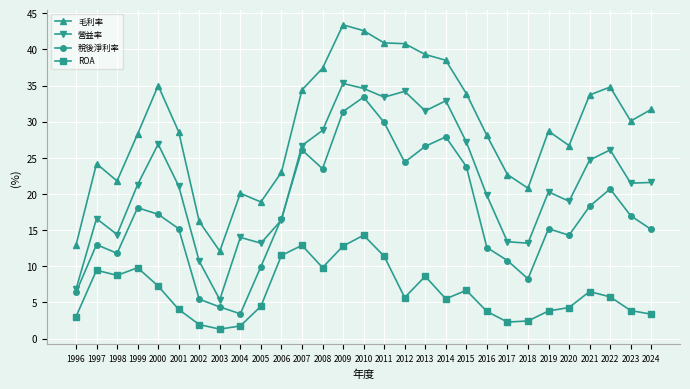

How many data points does each series have?

29